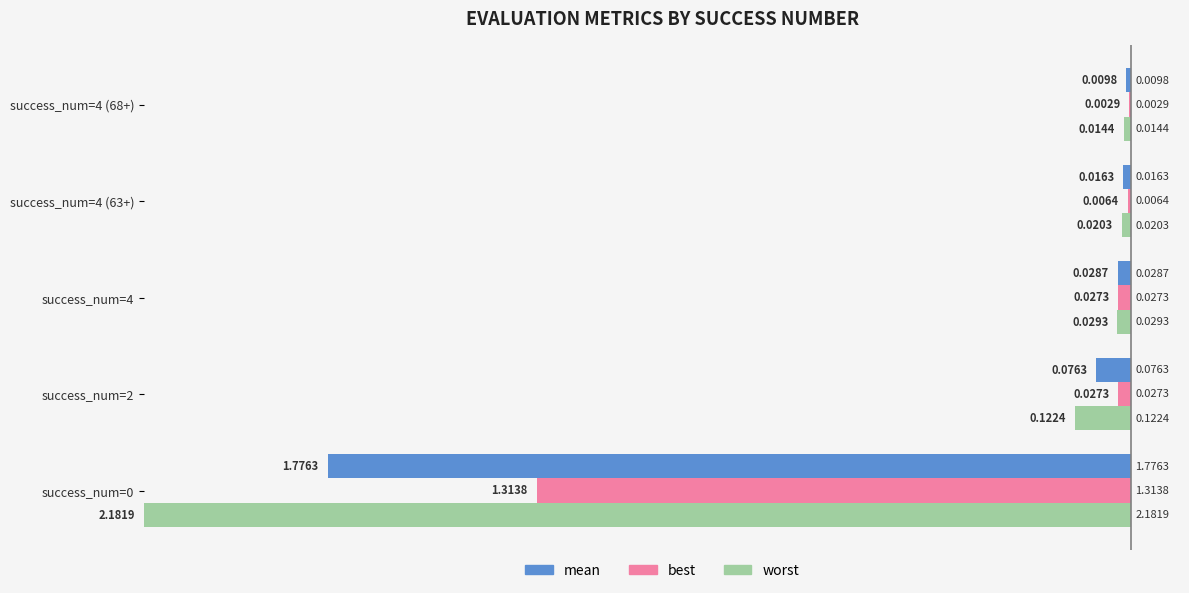

Reading right to left, extract all data points from this chart.

mean: 0.0	0.0	0.0	0.1	1.8
best: 0.0	0.0	0.0	0.0	1.3
worst: 0.0	0.0	0.0	0.1	2.2